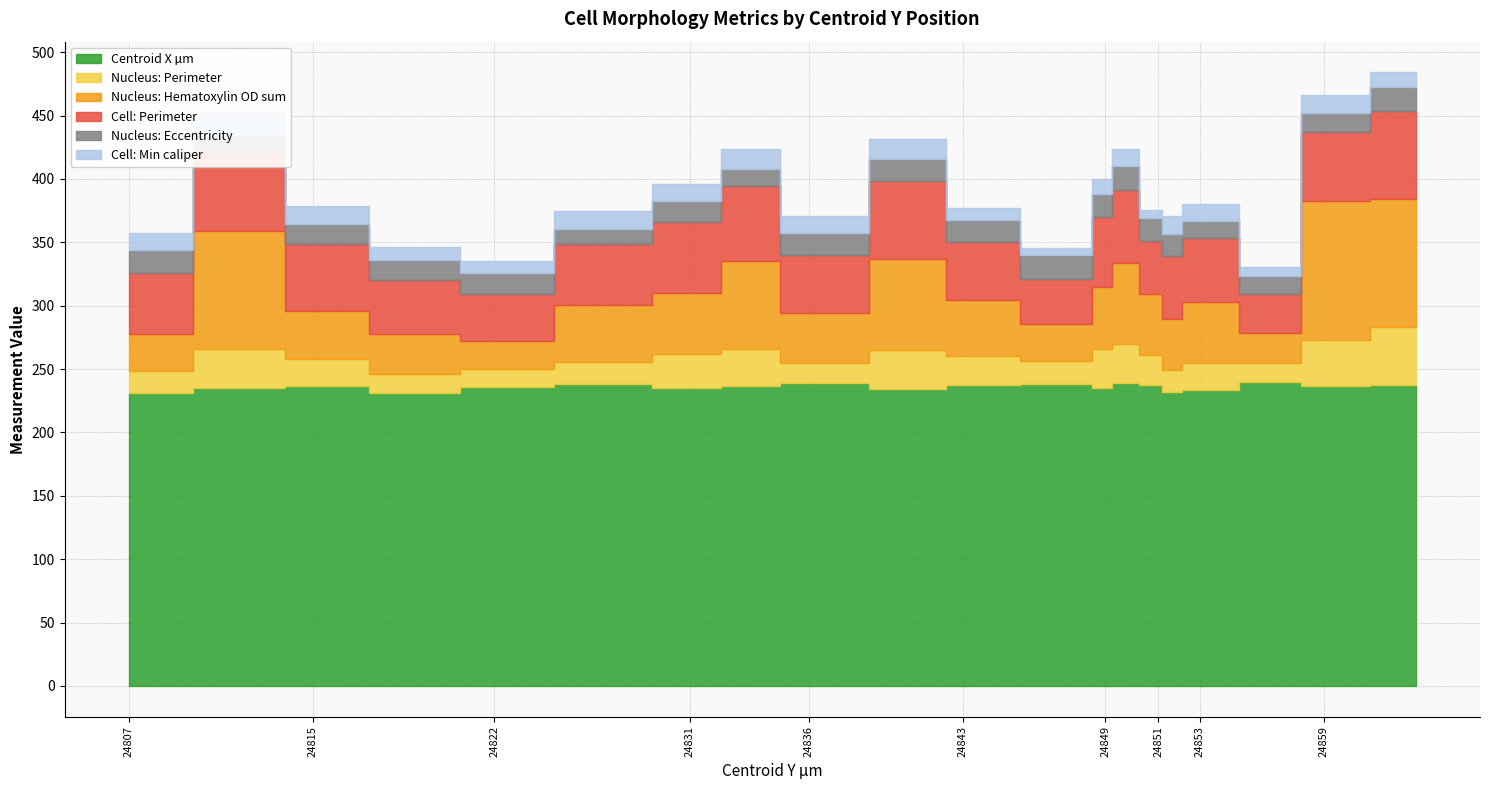

What is the sum of all Cell: Perimeter values?

1004.1